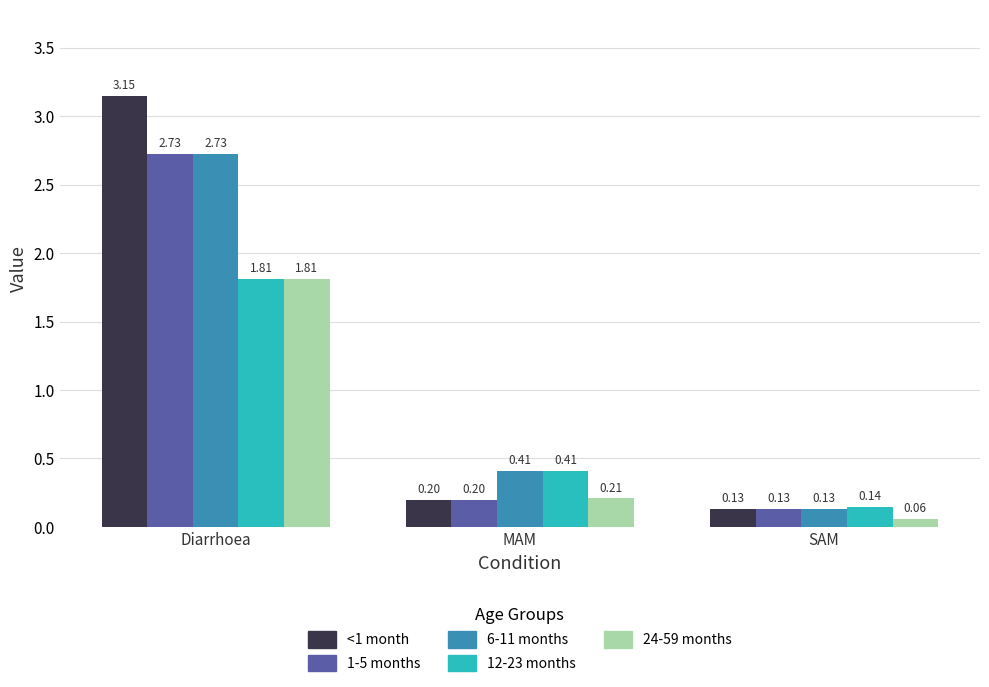

At which category does the chart reach its peak across all series?

Diarrhoea